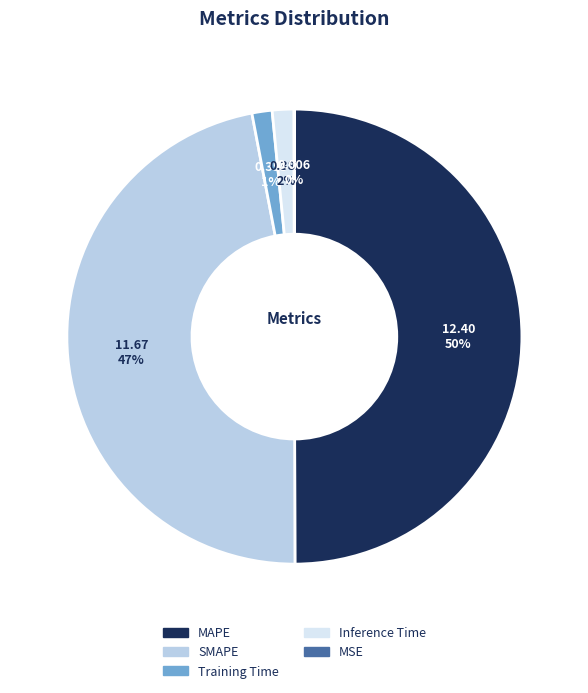

Does SMAPE represent more than half of the total?

No